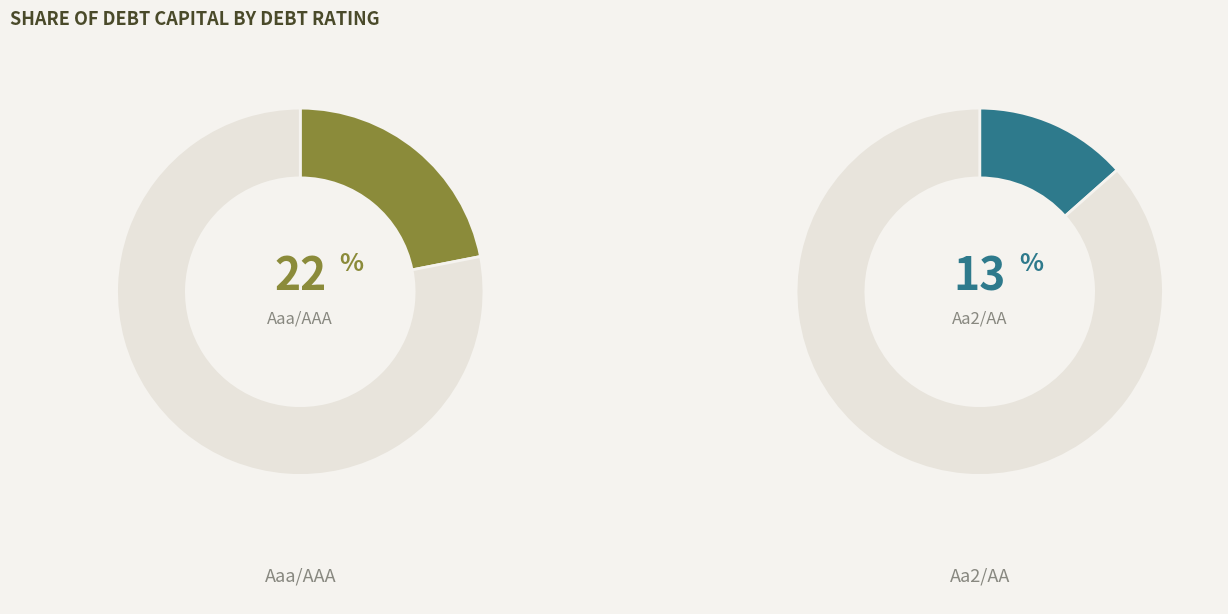

True or false: A3/A- accounts for 4% of the total.

False